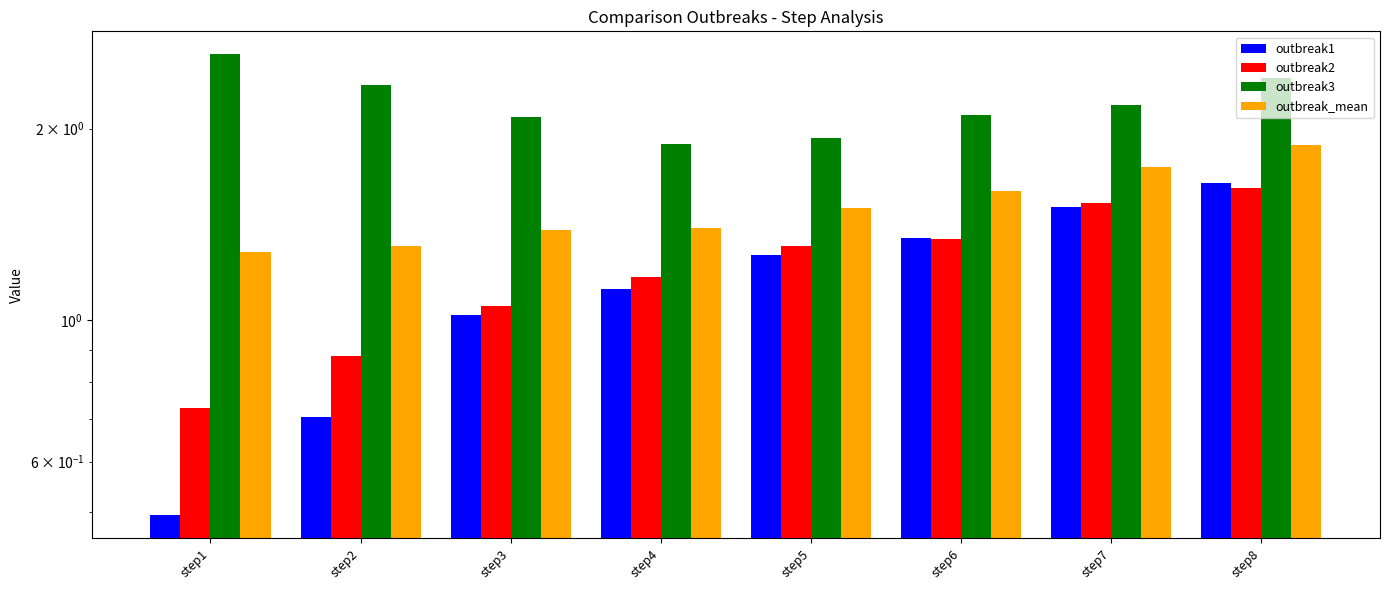

What is the difference between the highest and lowest values at step6?

0.8